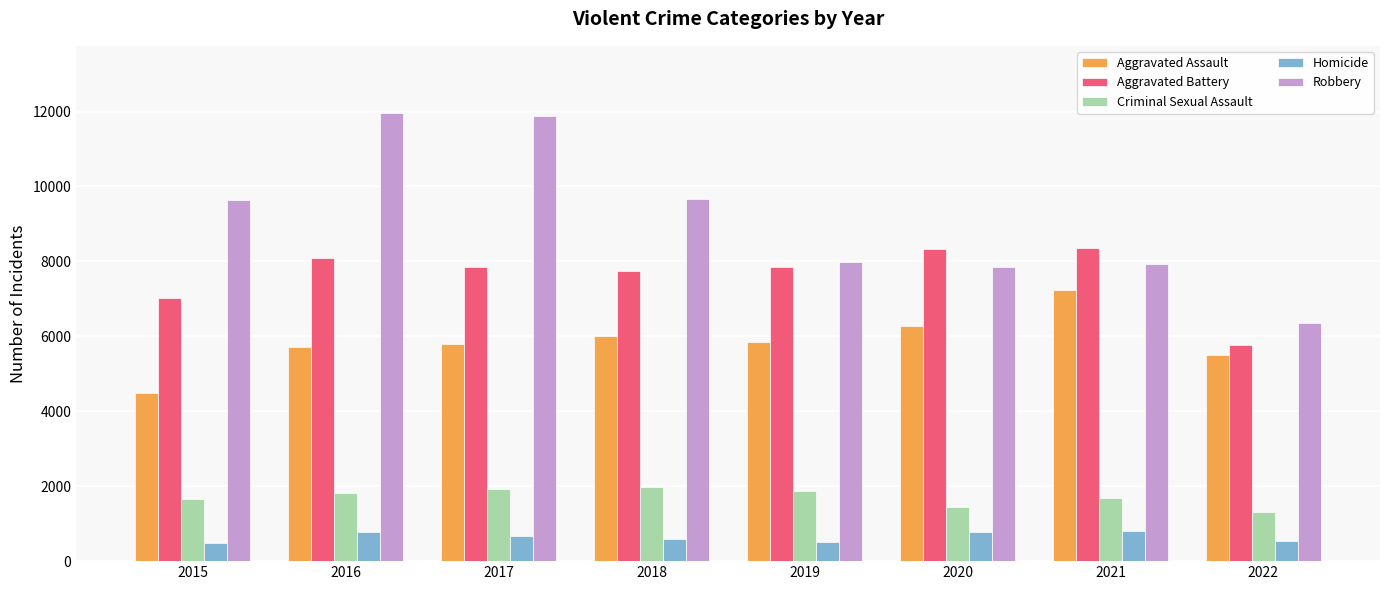

How many bars are there in total?

40